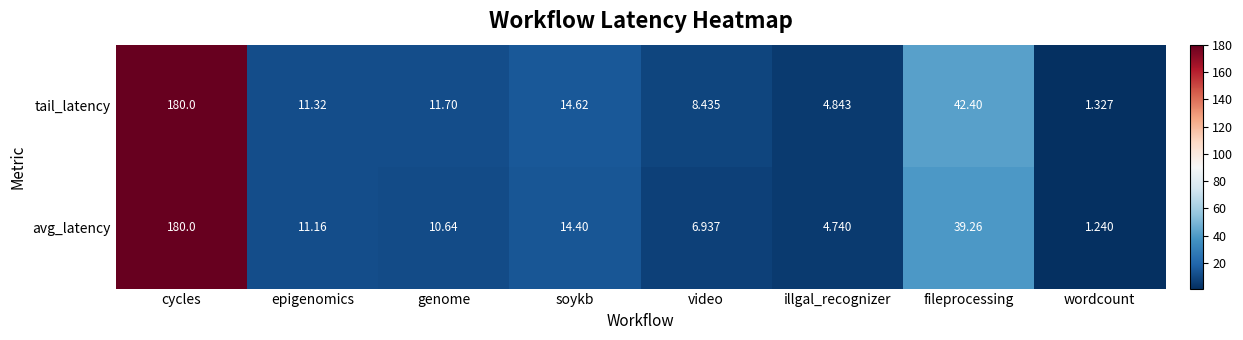

Count the number of data series in this chart.

2